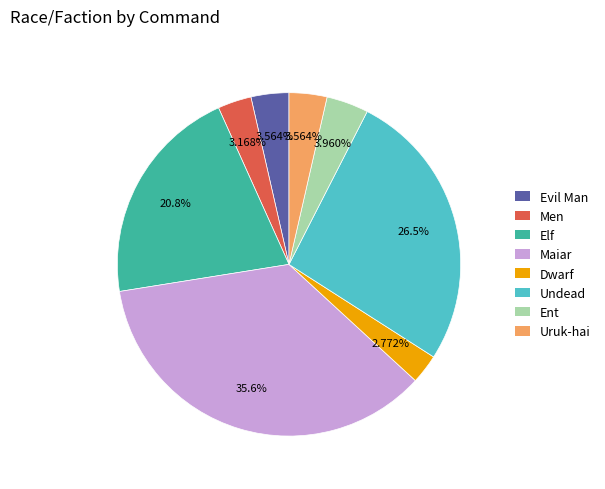

Approximately how many times larger is the value at Evil Man compared to Men?

1.1